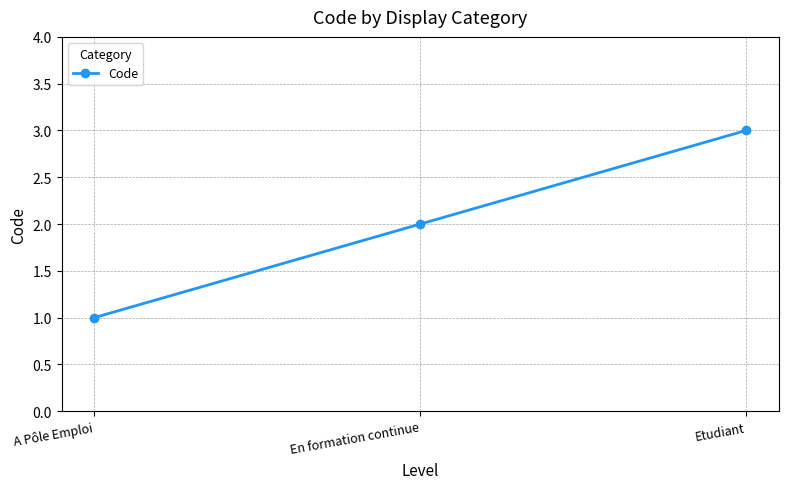

What is the sum of the values at A Pôle Emploi and Etudiant?

4